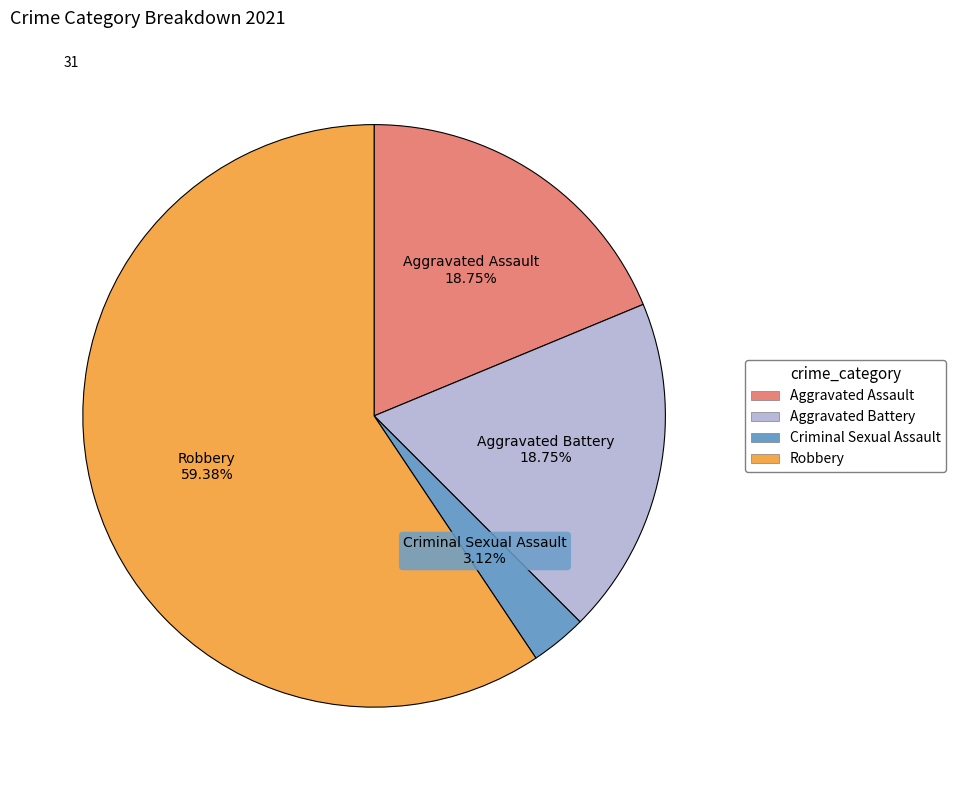

Is there a majority slice in this chart?

Yes